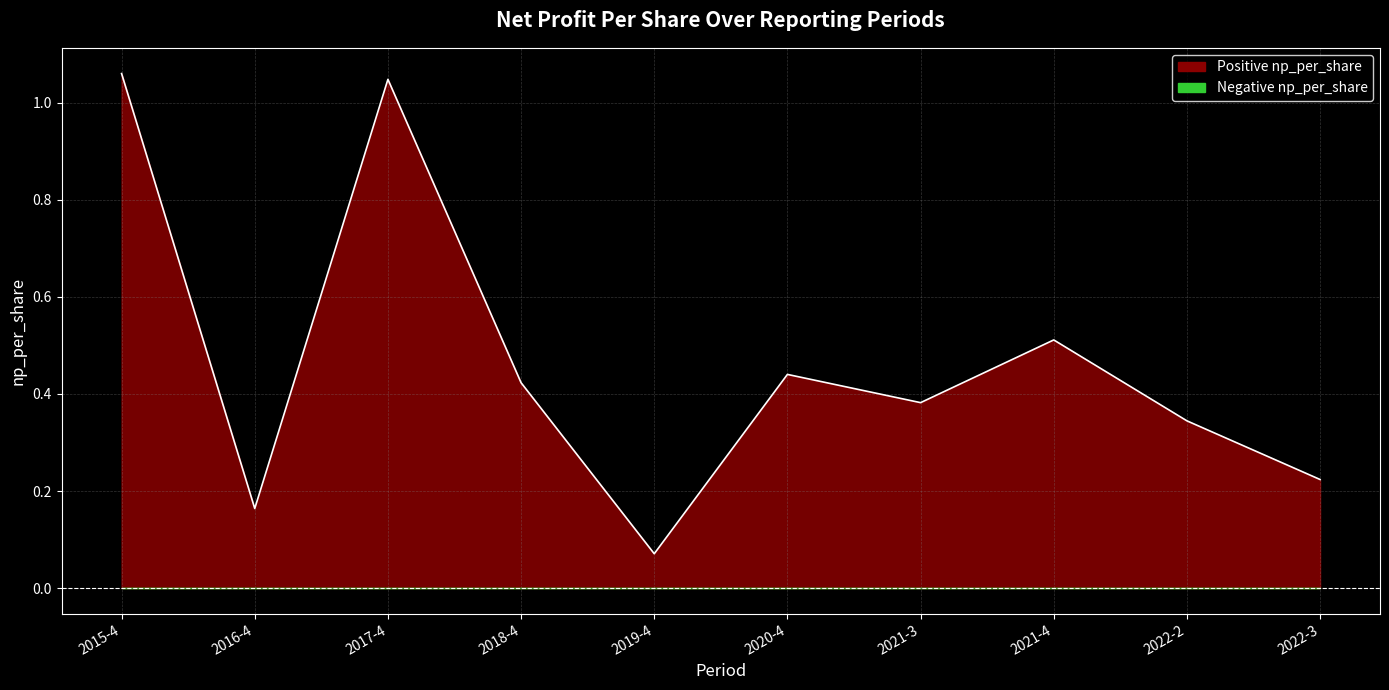

What is the average value?

0.5